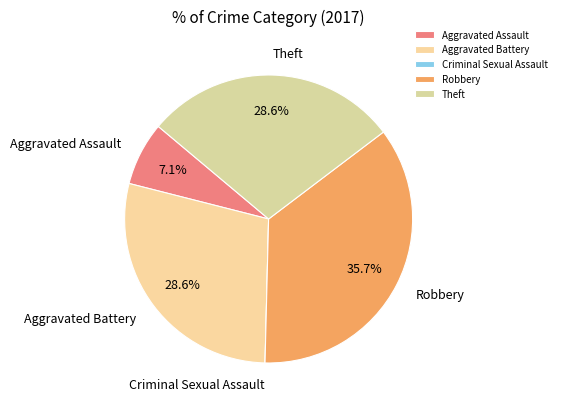

Do Robbery and Theft together represent more than half of the pie?

Yes